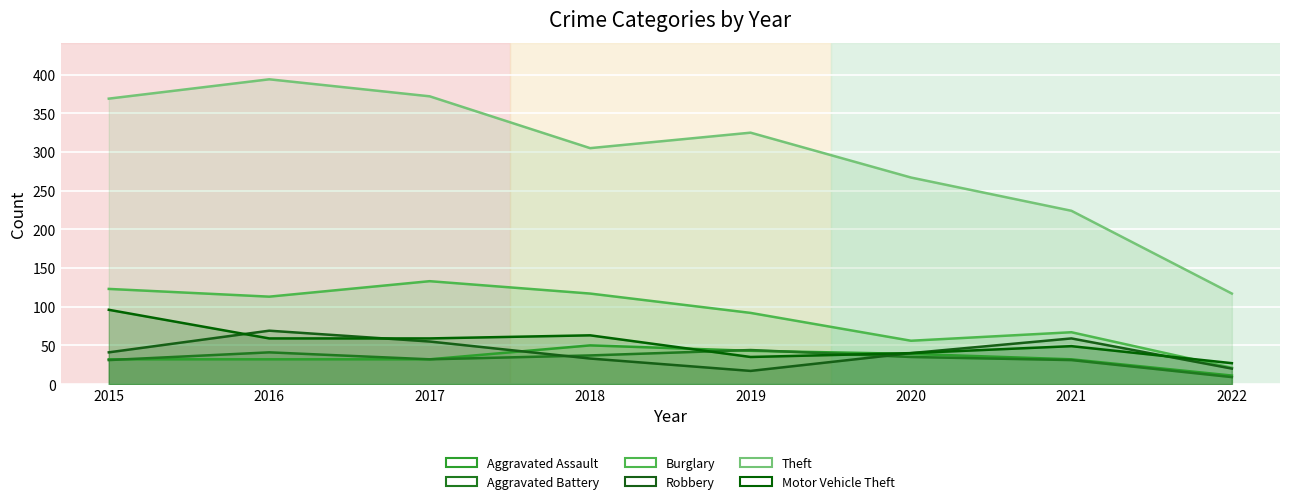

What is the smallest value displayed?

9